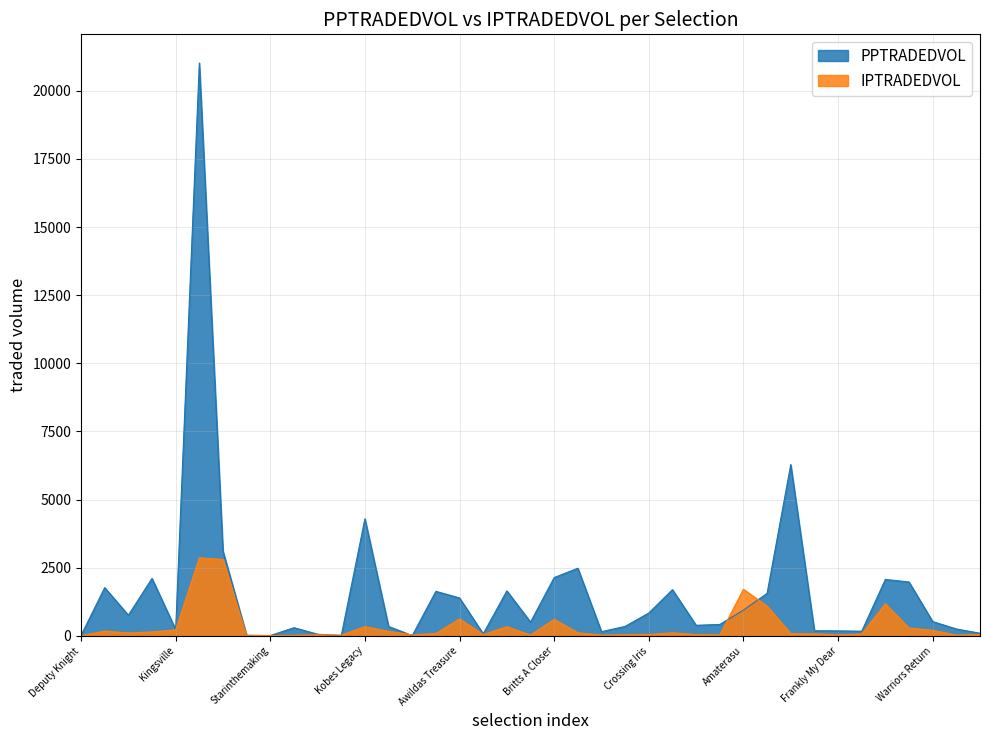

The value of IPTRADEDVOL at Love Amplified is 26.0. True or false?

True